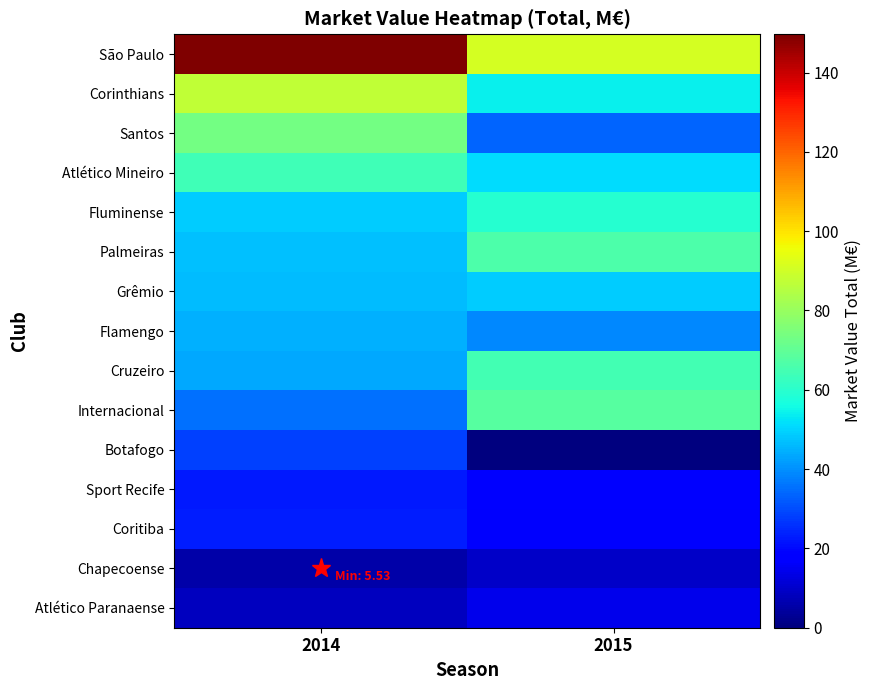

At which category is the sum across all series the highest?

2014